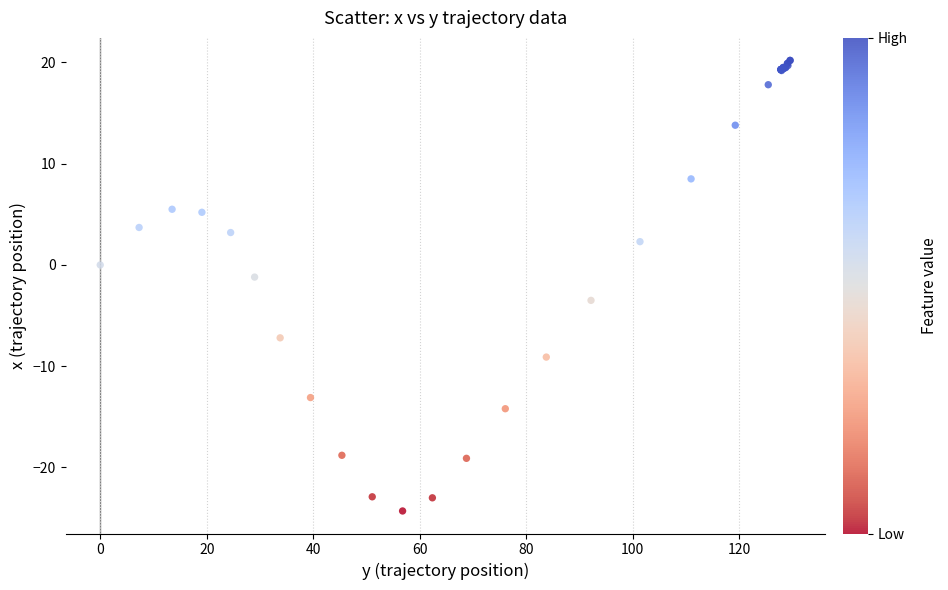

What Y value in the scatter plot is closest to -2?

-1.2